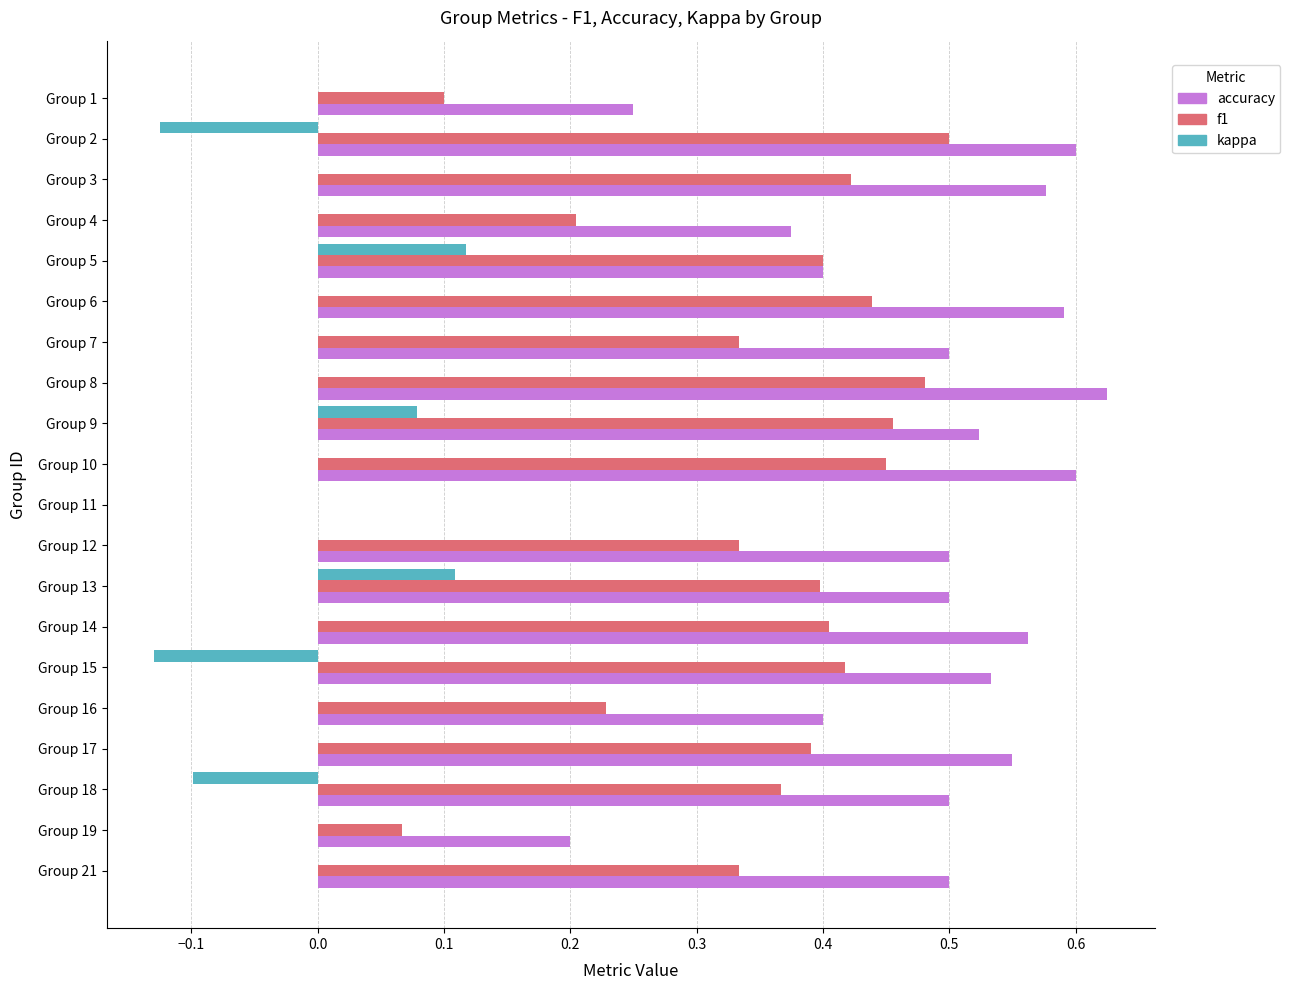

Which series has the largest total across all categories?

accuracy